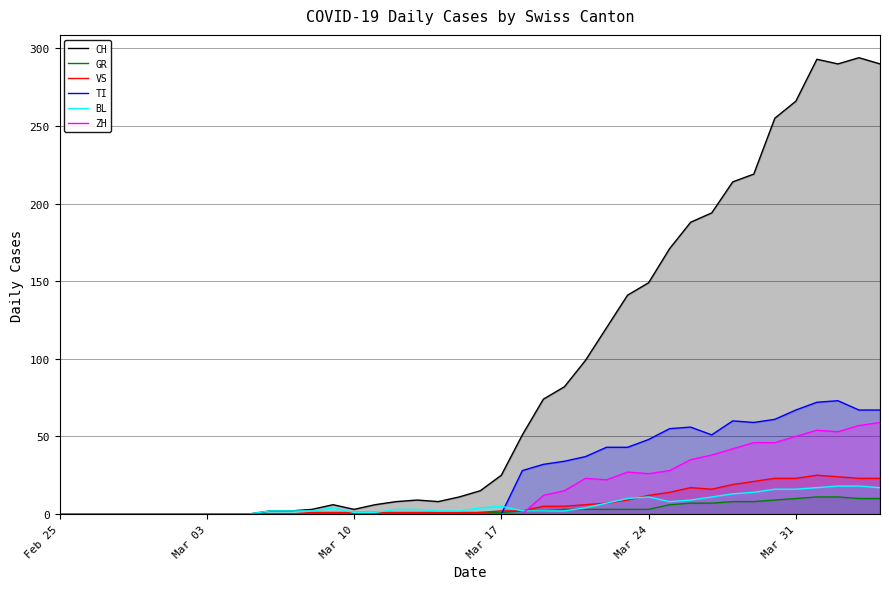

Which series has the largest total across all categories?

CH